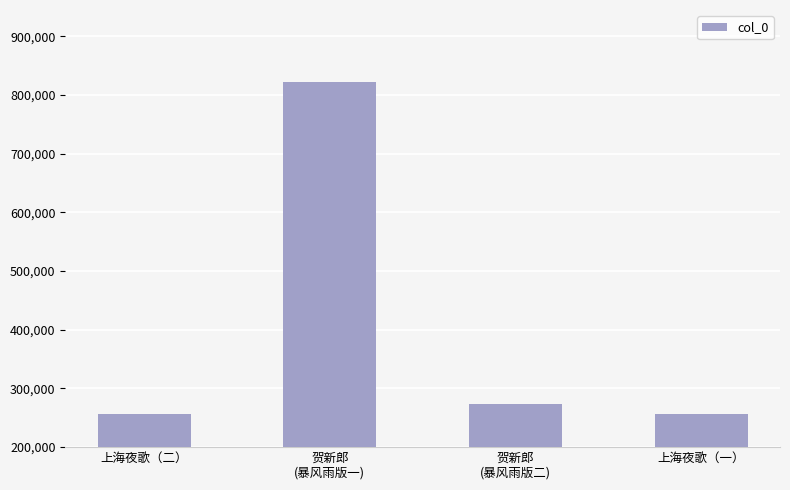

How many bars are there in total?

4